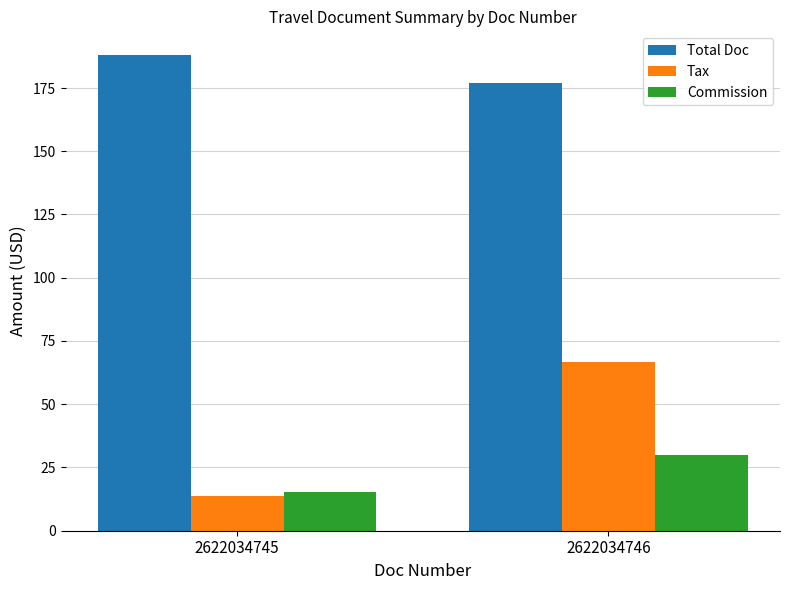

What is the sum of all Total Doc values?

365.0